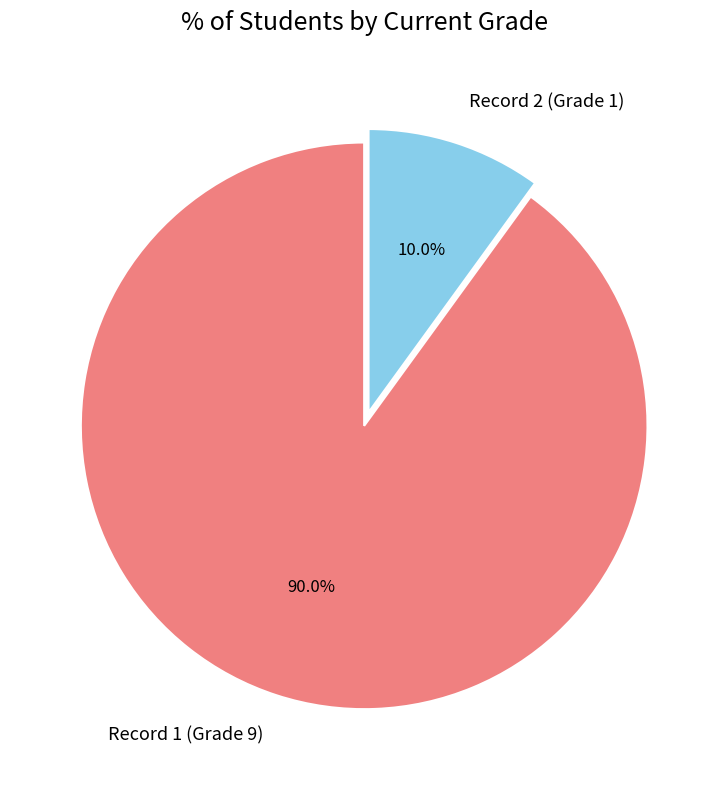

To the nearest percent, what is the difference between the largest and smallest slice percentages?

80%